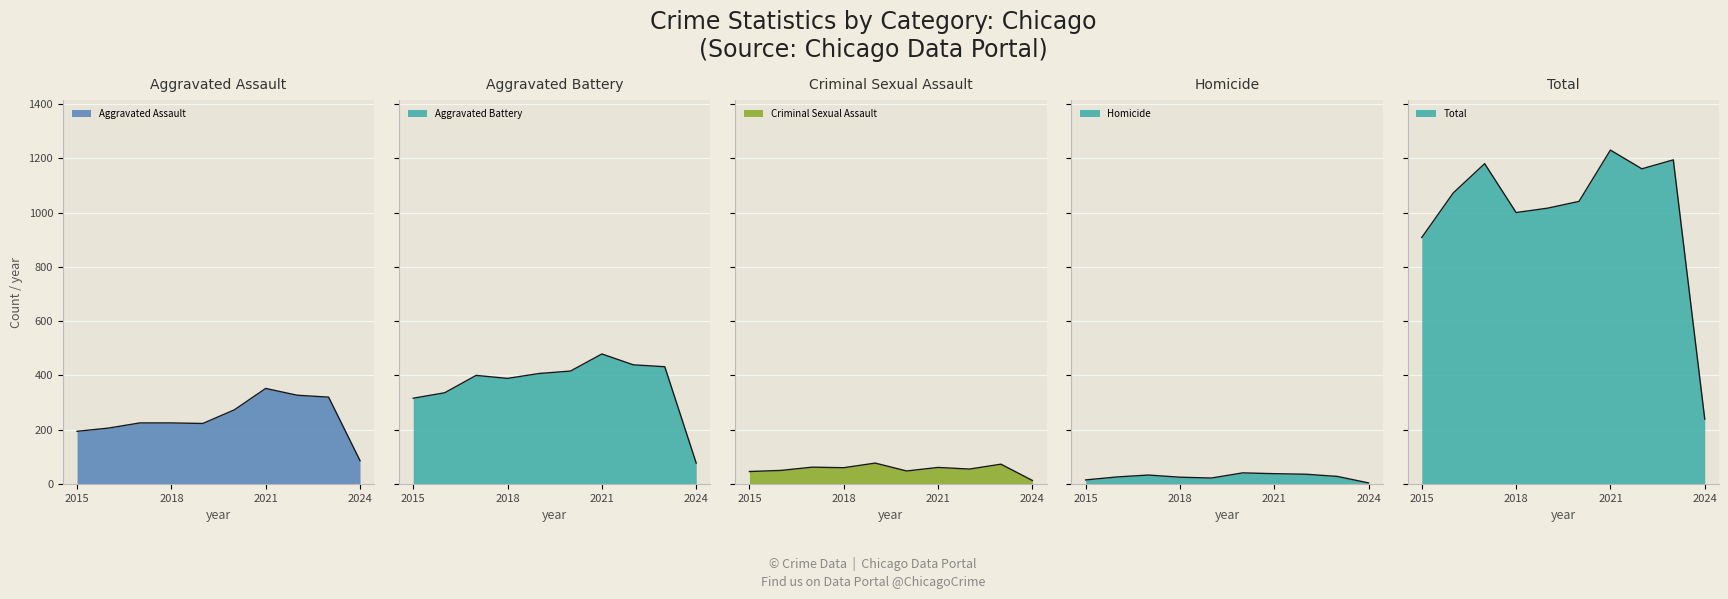

Where does the Aggravated Battery series first go above 407?

2020